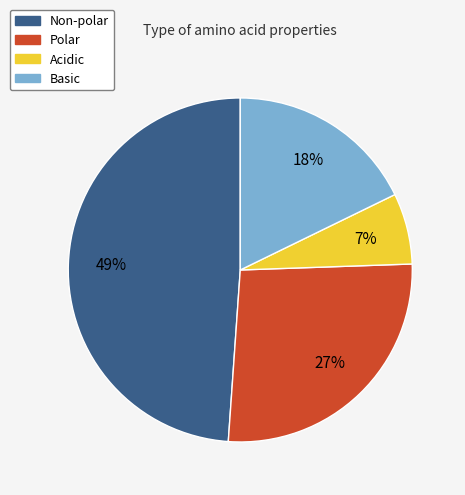

Which category has the smallest portion of the pie?

Acidic